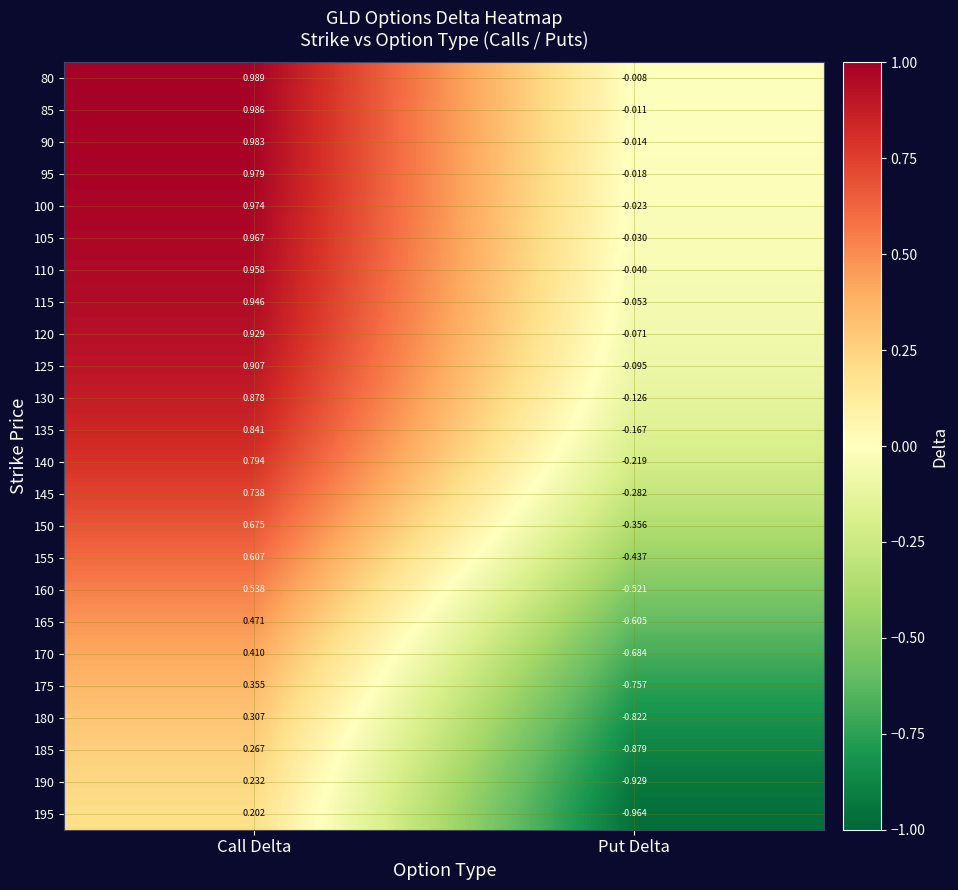

At which category does the chart reach its minimum across all series?

Put Delta